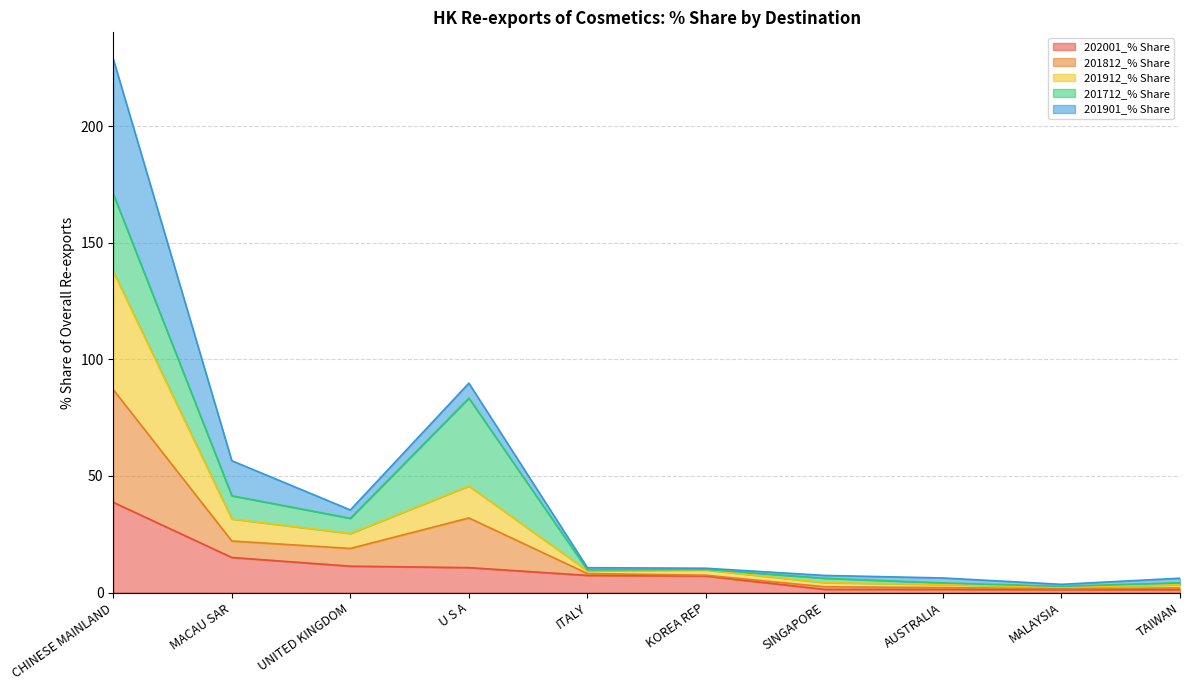

What is the highest value of the 202001_% Share series?

38.7